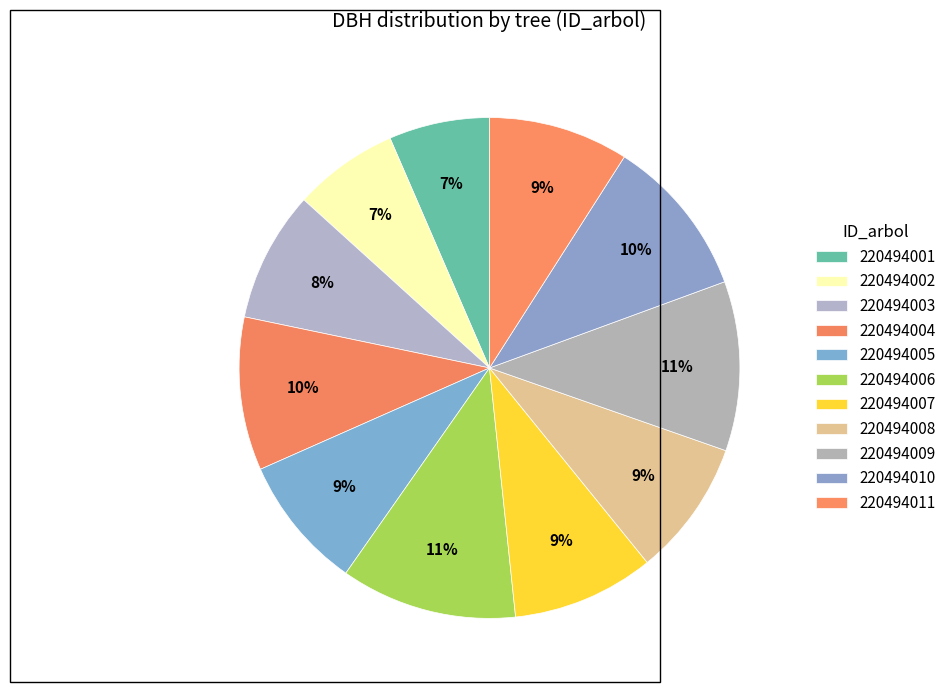

Count the number of slices in the pie.

11